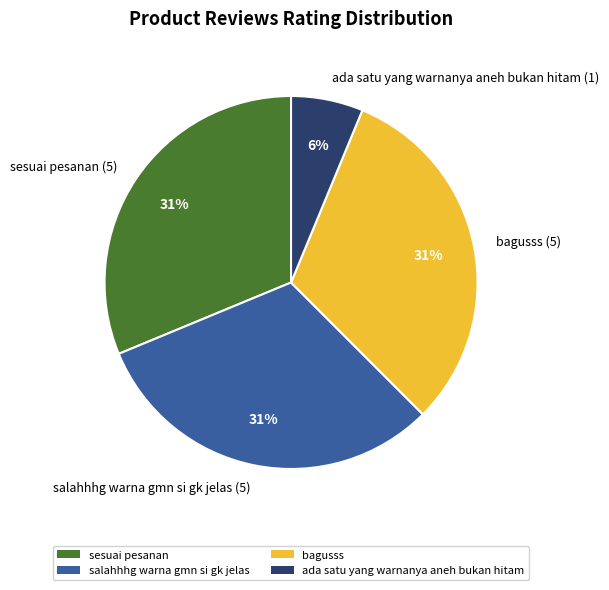

How many slices are in this pie chart?

4